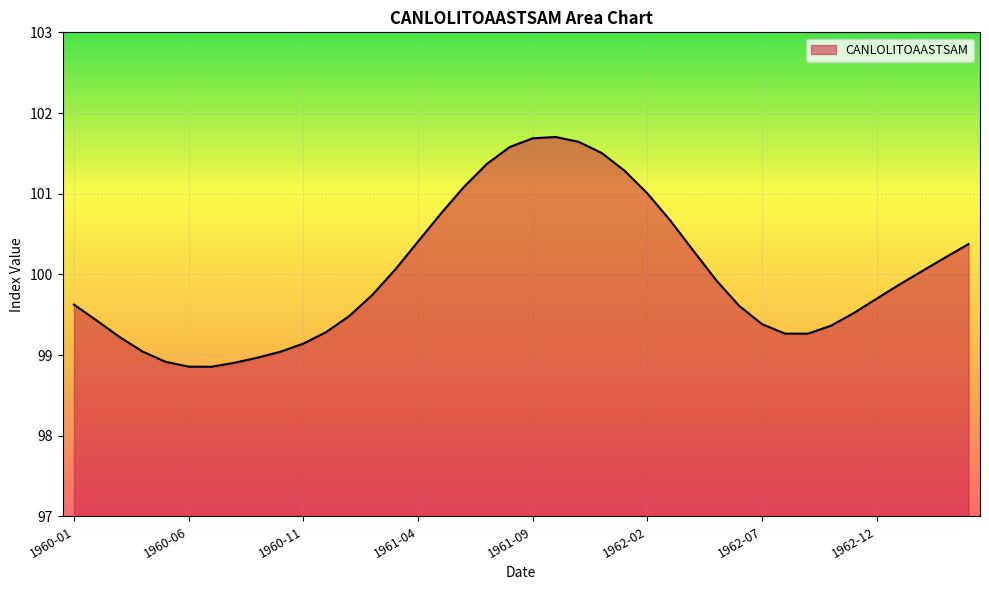

What is the maximum value shown in the chart?

101.7